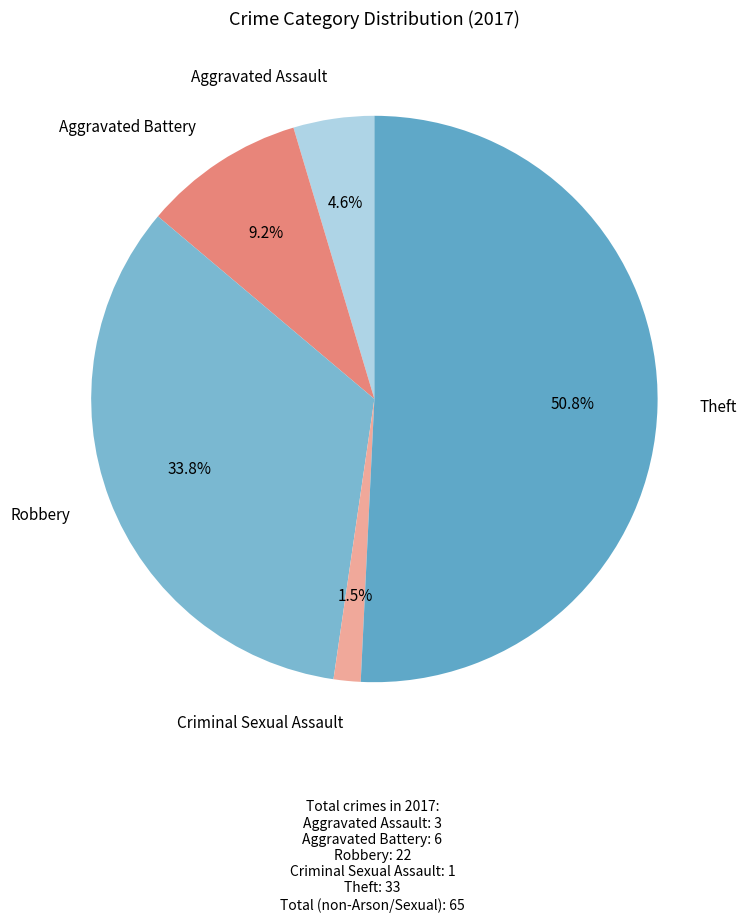

How many slices are in this pie chart?

5